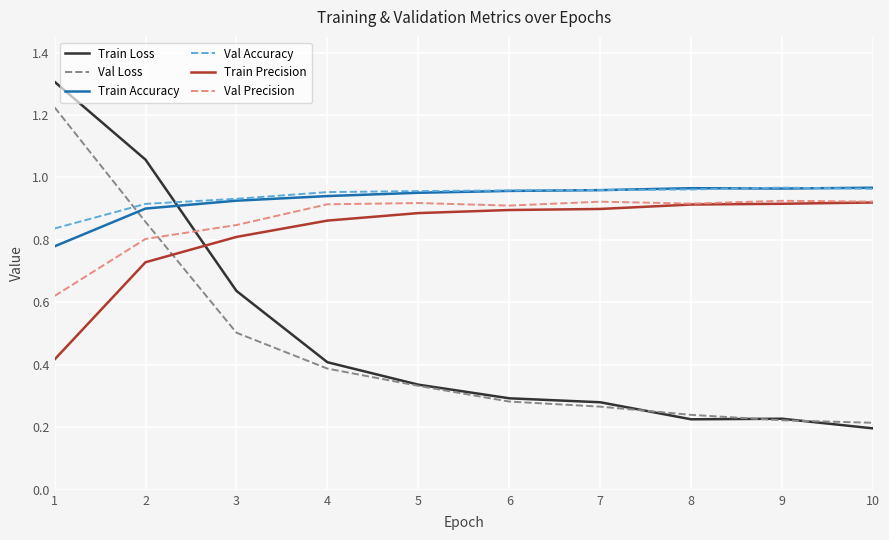

Which category has the lowest value in the Train Loss series?

10